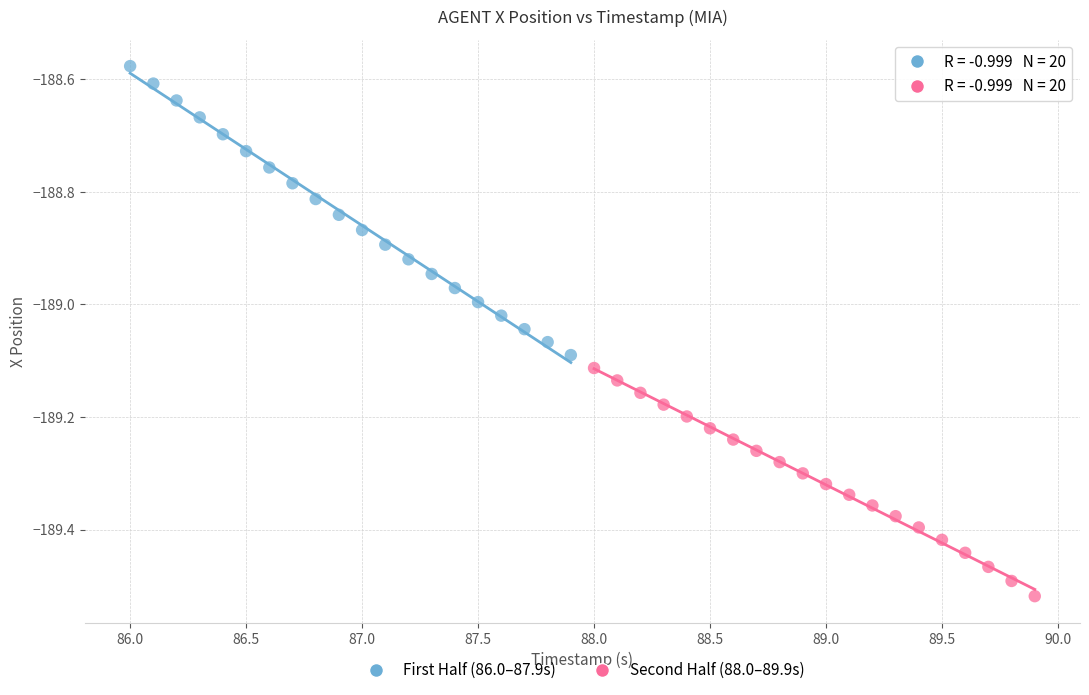

What are all the series names shown in the legend?

First Half (86.0–87.9s), Second Half (88.0–89.9s)